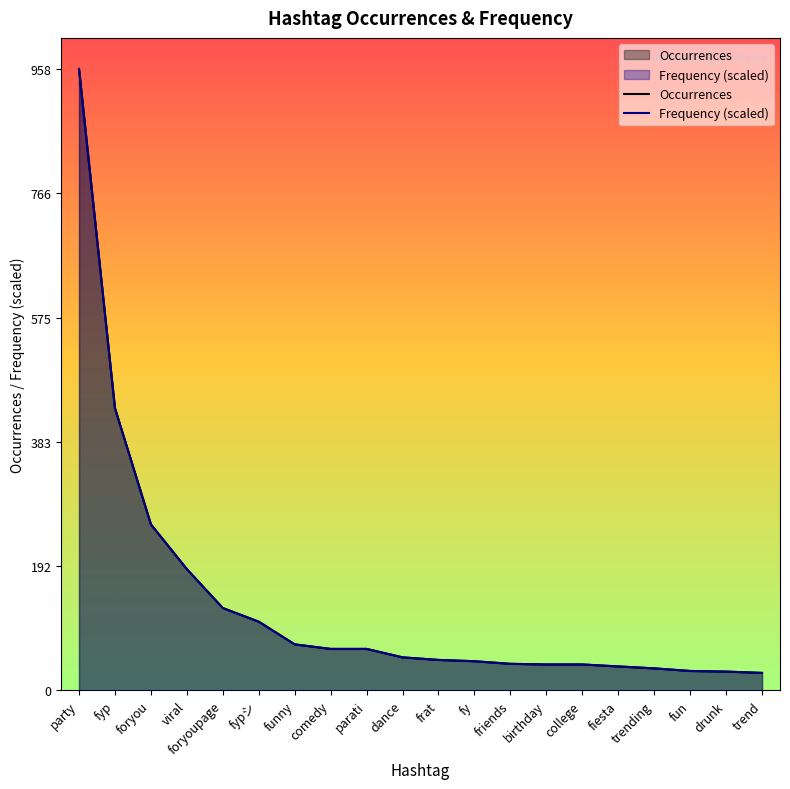

At how many categories does at least one series exceed 260?

2